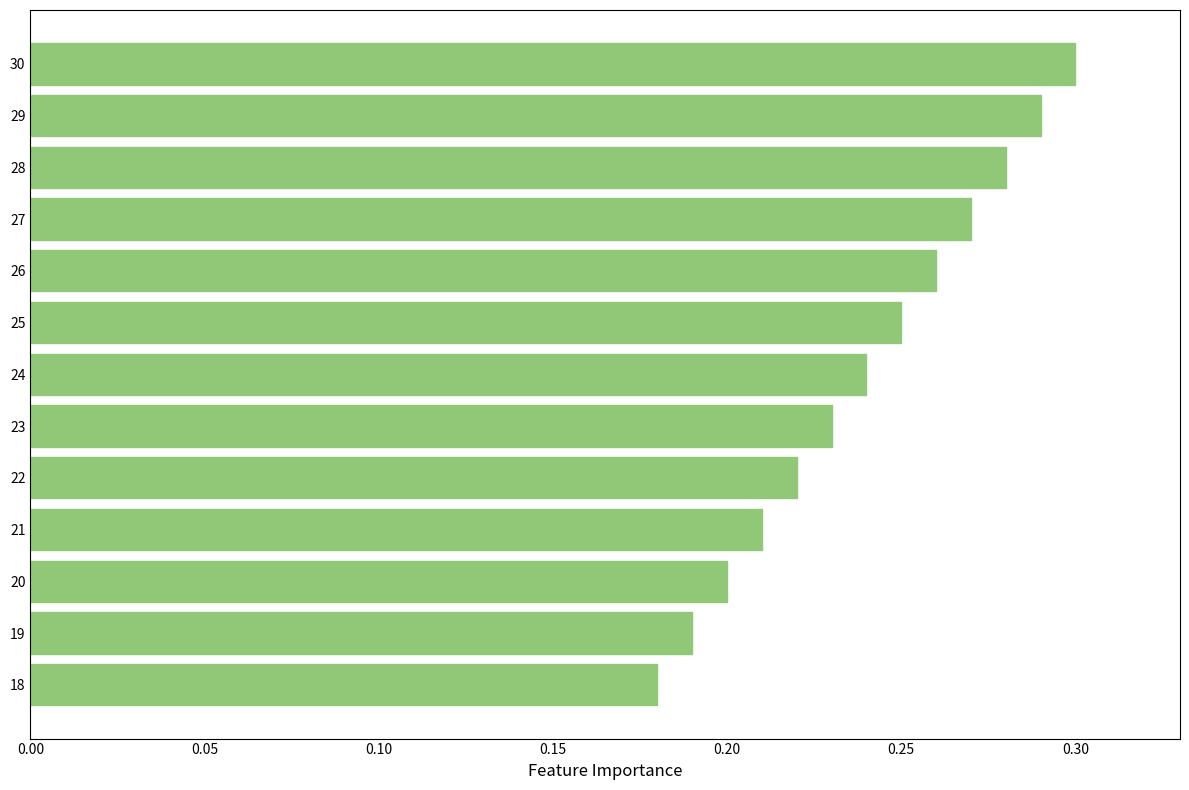

Does the chart contain stacked bars?

No